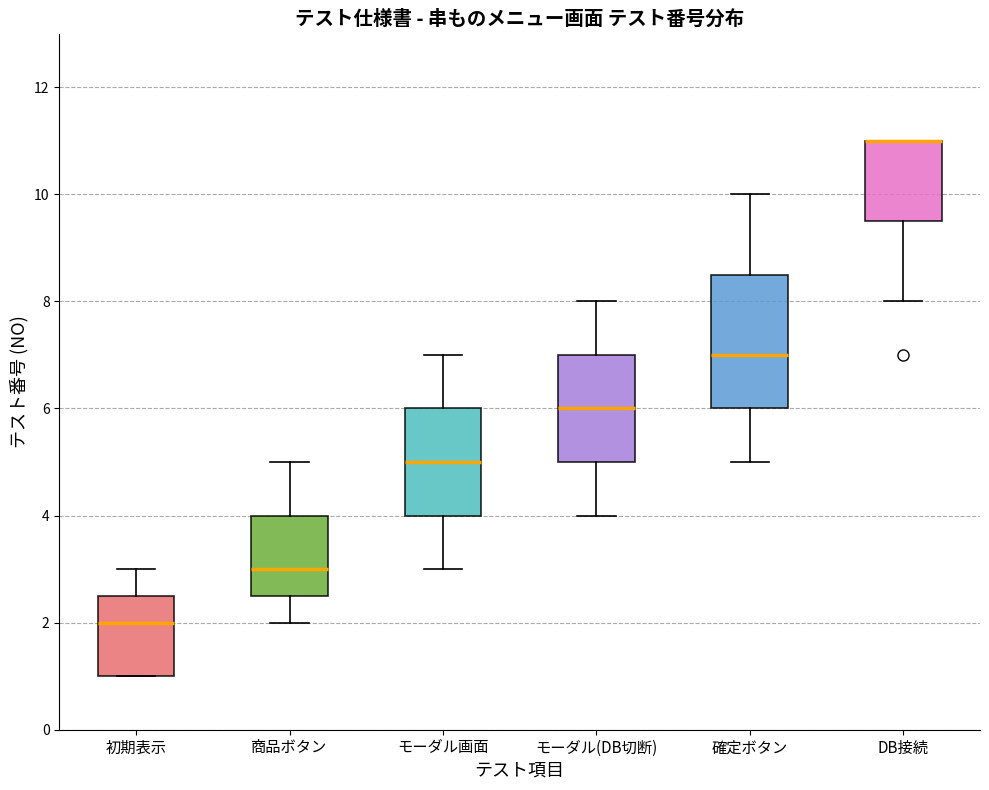

Where does the upper whisker of the box for モーダル(DB切断) end on the y-axis? The values are not printed on the chart, so give them approximately, as read against the axis.

8.0